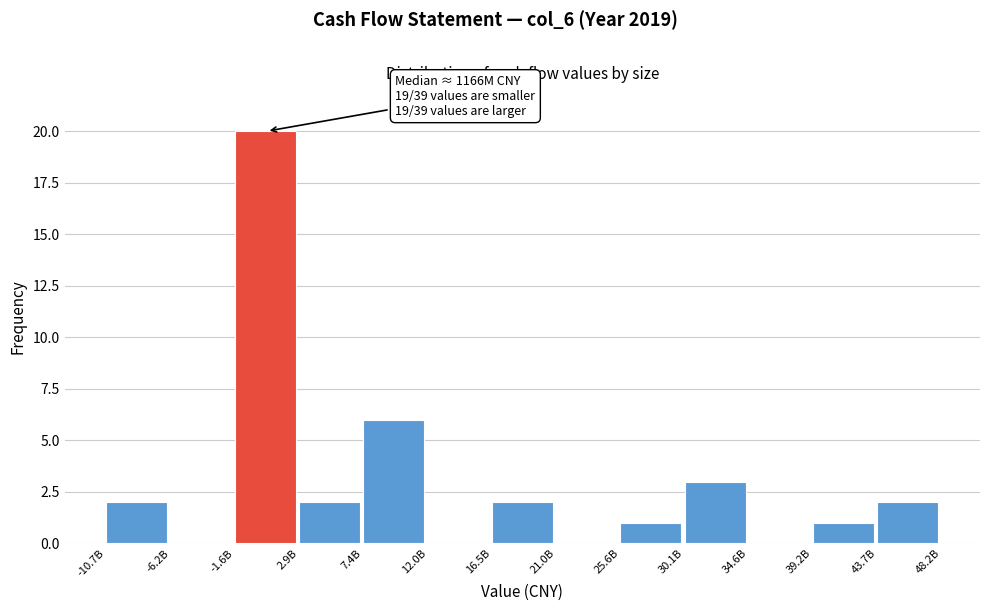

Reading left to right, extract all data points from this chart.

-10.7B=2	-6.2B=0	-1.6B=20	2.9B=2	7.4B=6	12.0B=0	16.5B=2	21.0B=0	25.6B=1	30.1B=3	34.6B=0	39.2B=1	43.7B=2